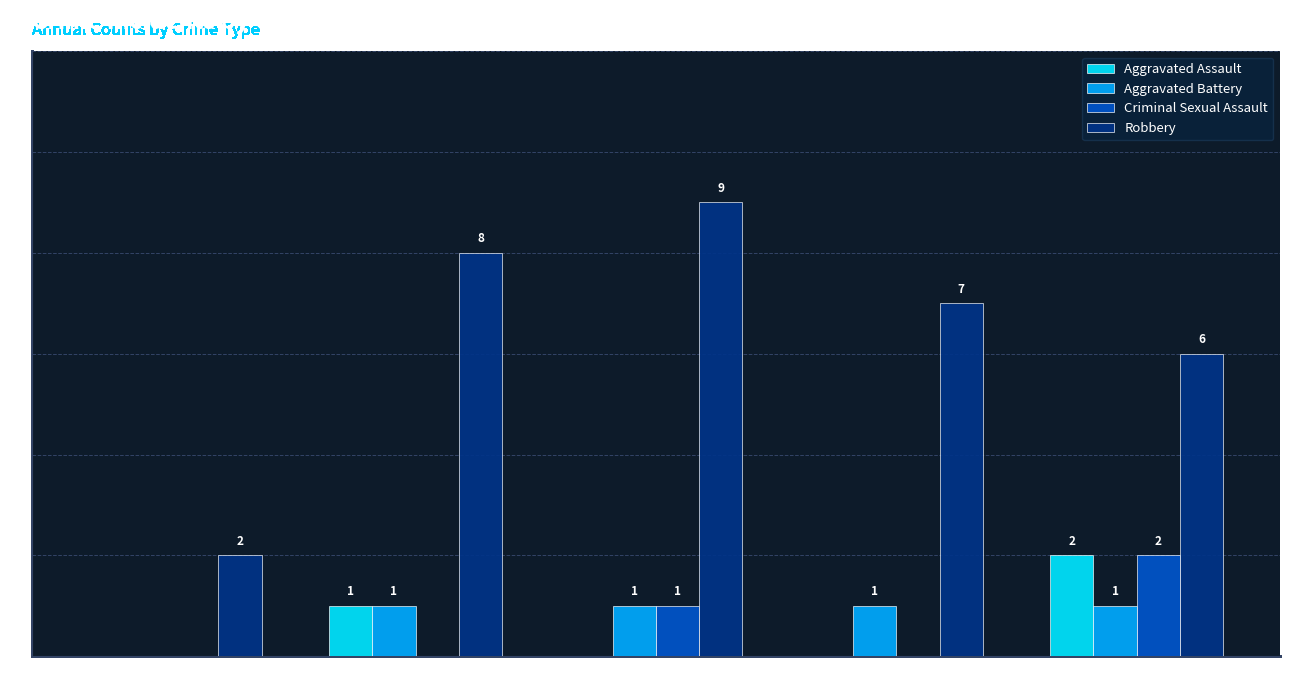

True or false: Criminal Sexual Assault has a value of -1 at 2015.

False